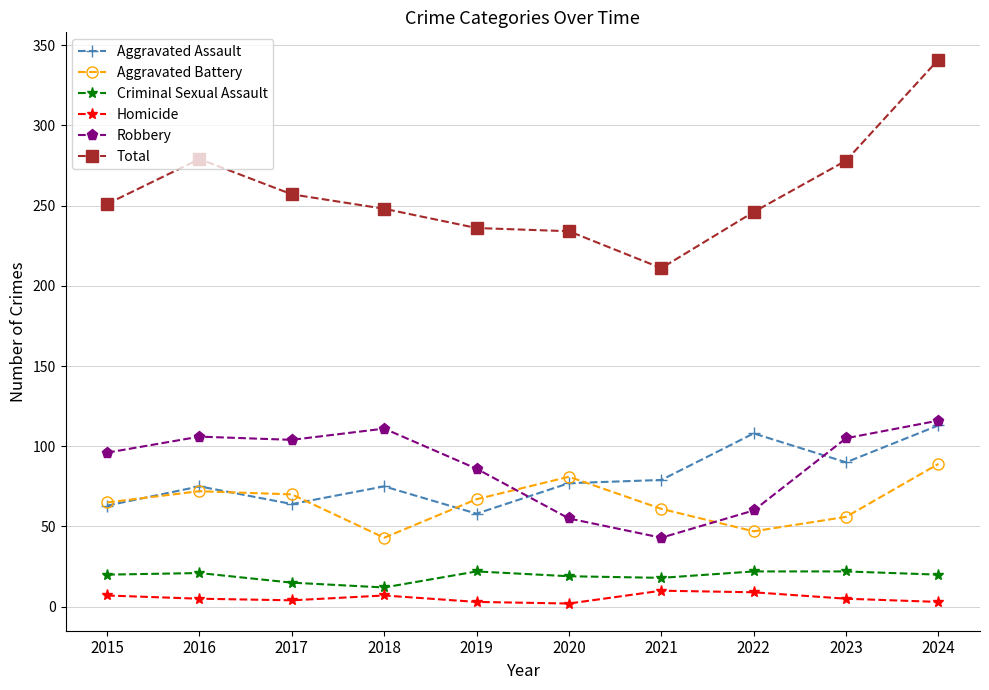

True or false: Aggravated Battery and Total intersect in this chart.

False